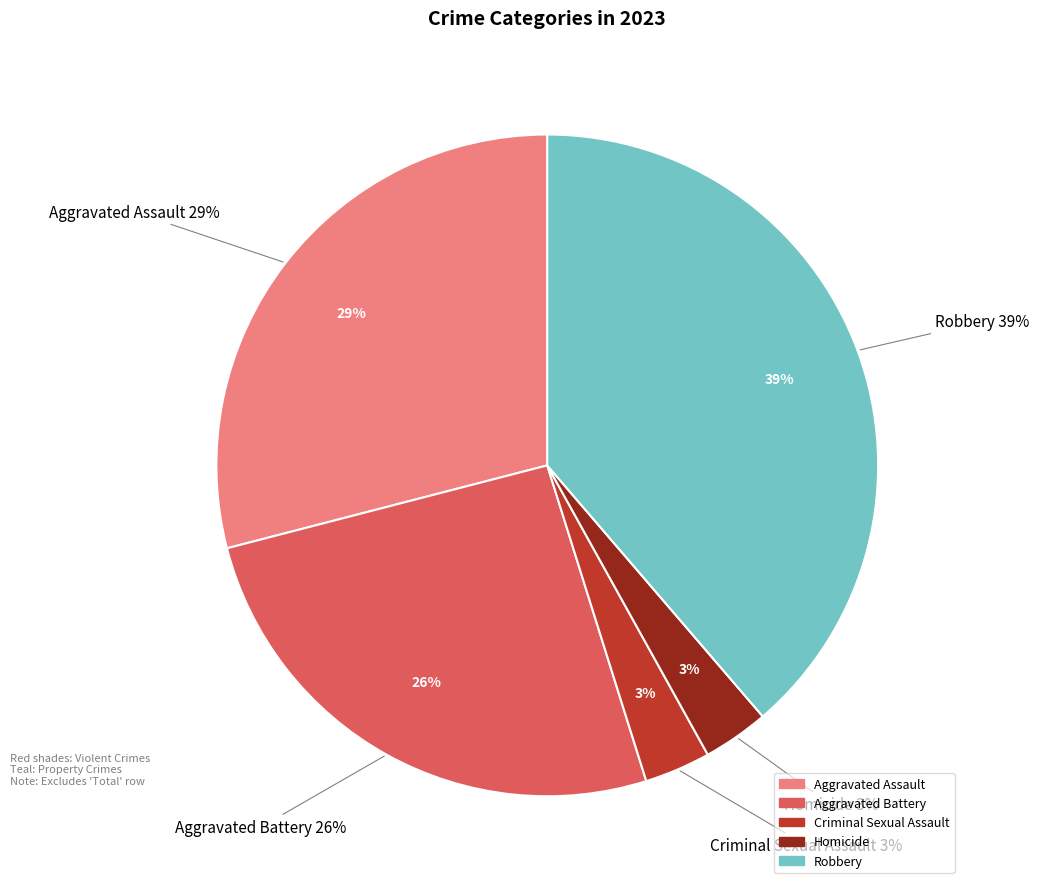

Rank the categories by value from lowest to highest.

Criminal Sexual Assault, Homicide, Aggravated Battery, Aggravated Assault, Robbery